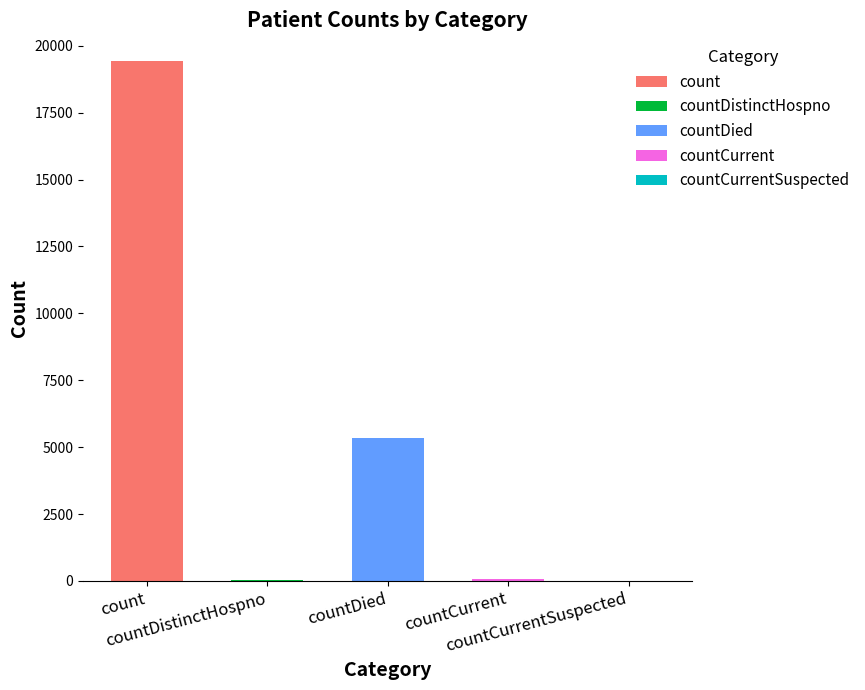

What is the greatest value displayed?

19420